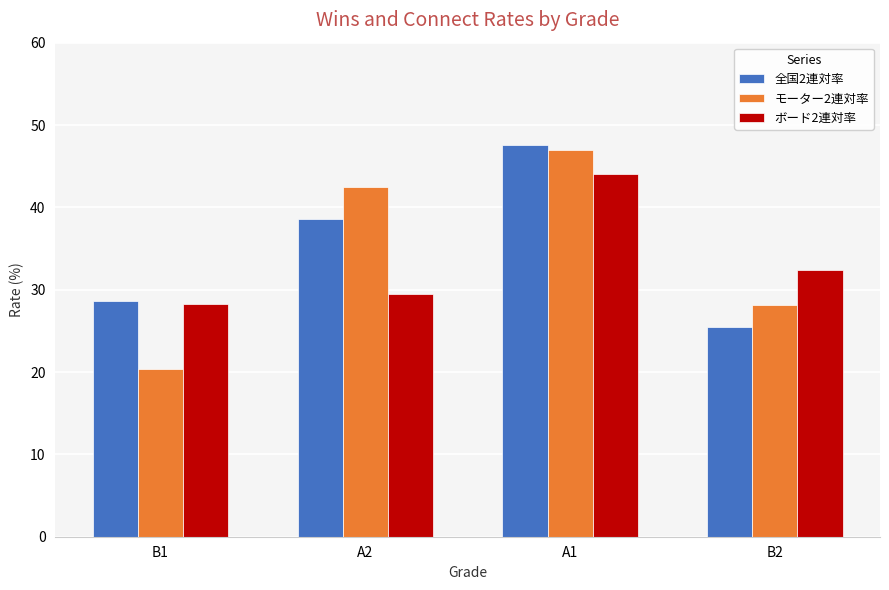

What is the total value across all series at A2?

110.6